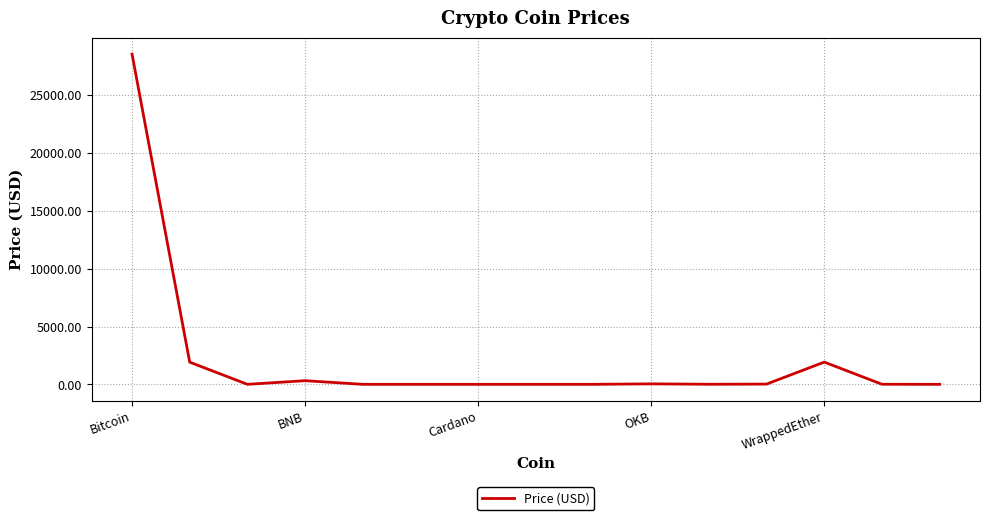

What is the difference between the maximum and minimum values?

28549.9